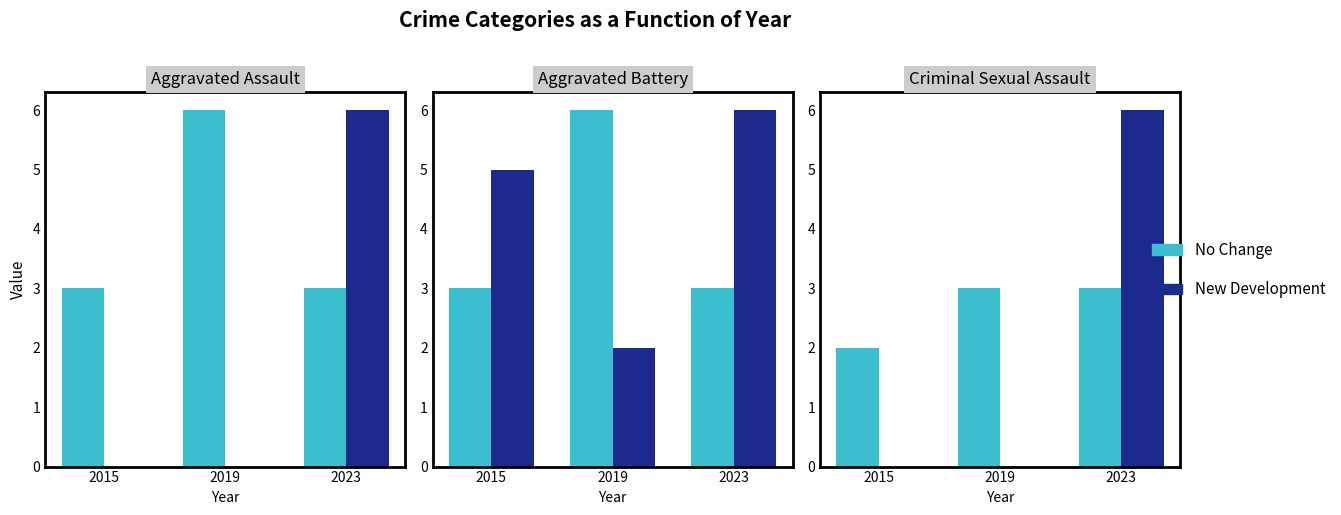

The Criminal Sexual Assault series shows 3 at 2023. True or false?

True